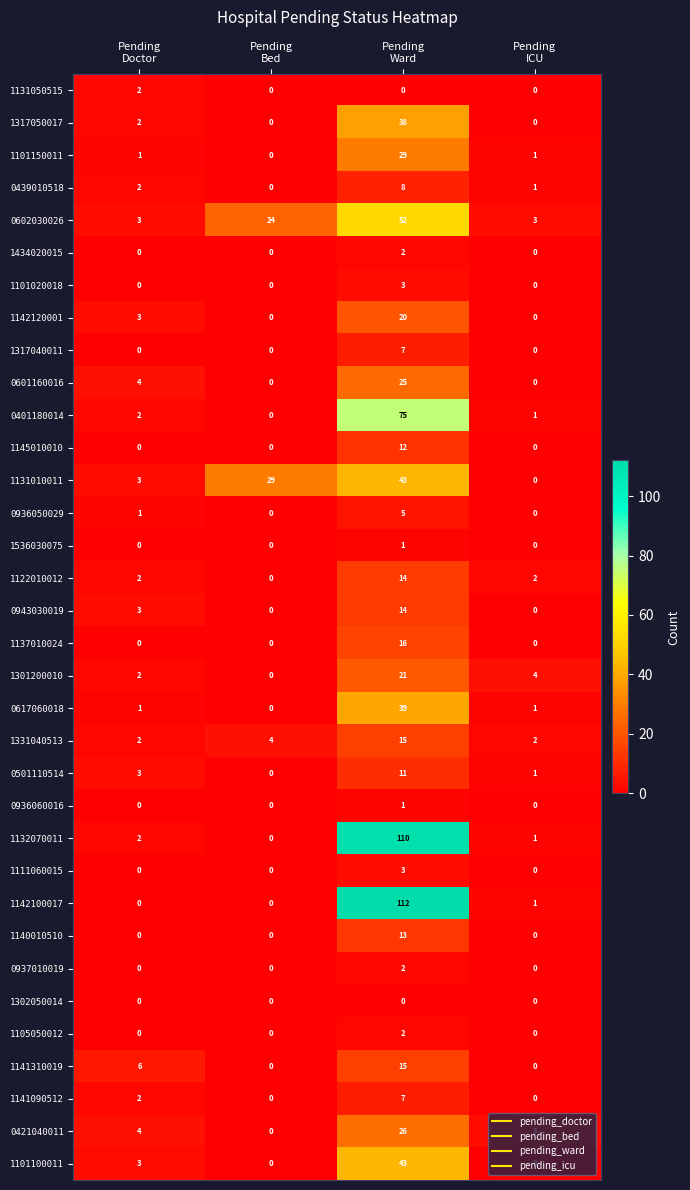

How many 0602030026 values are between 3 and 52?

4